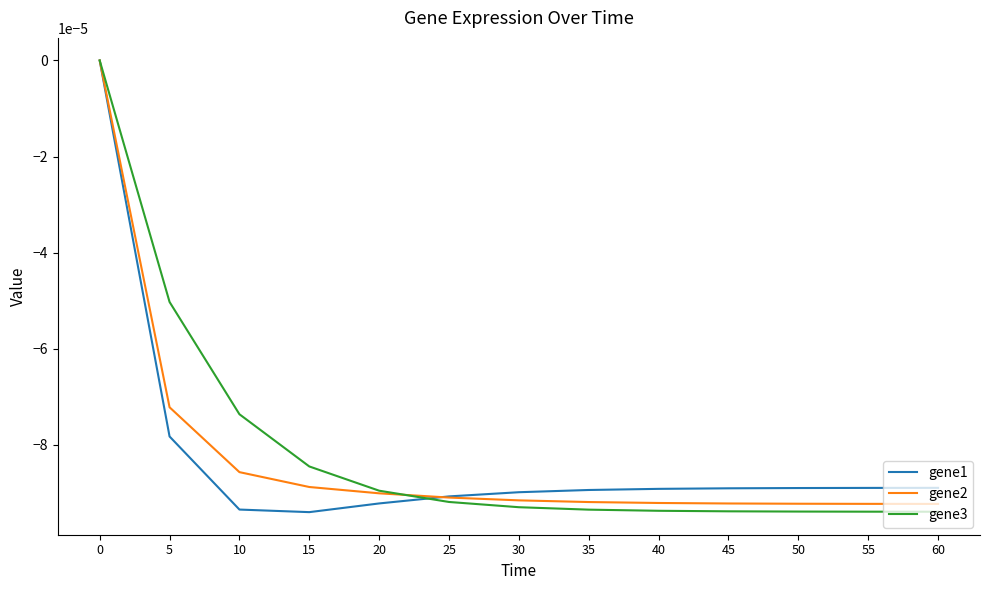

The value of gene3 at 40 is -0.0. True or false?

True